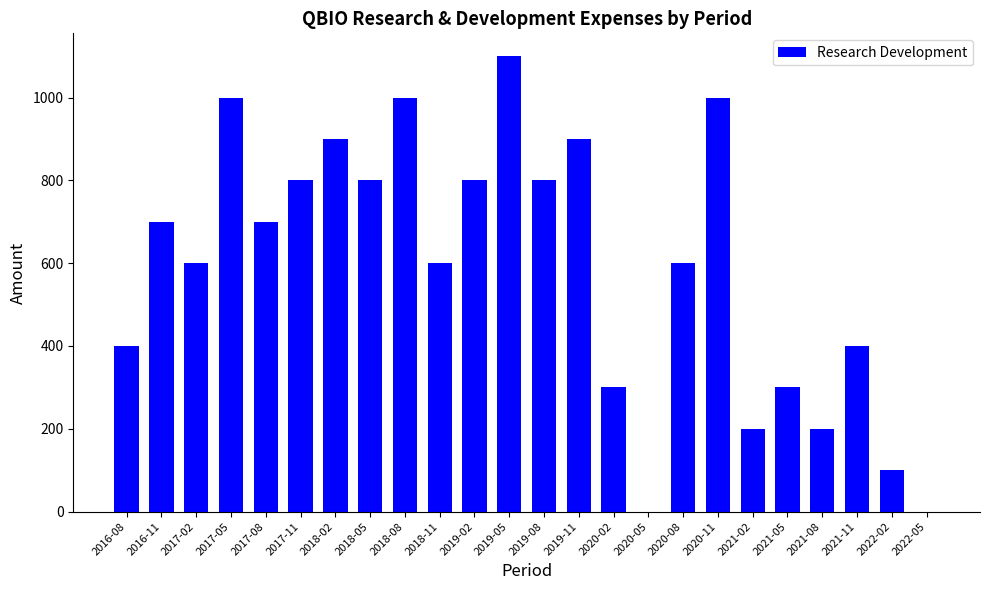

Approximately how many times larger is the value at 2020-11 compared to 2018-11?

1.7